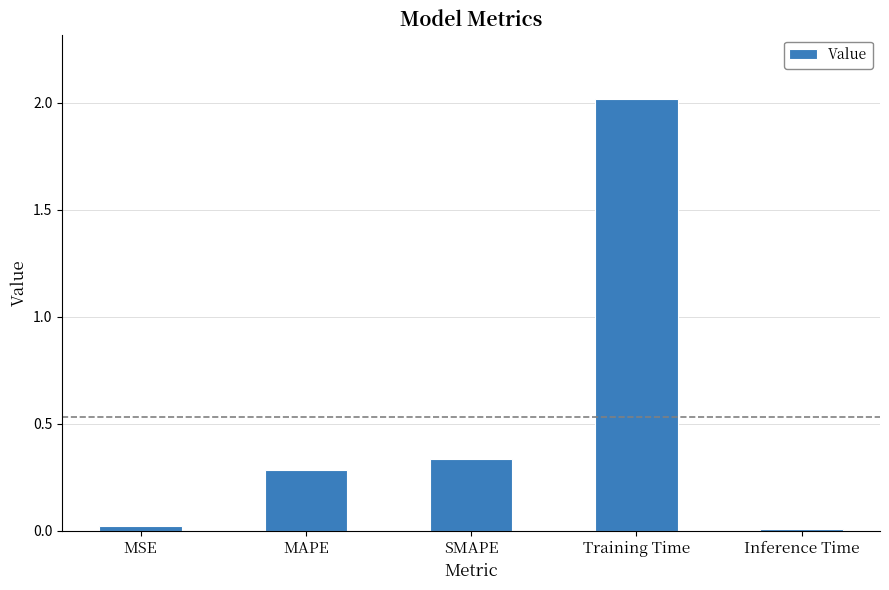

What is the sum of all values?

2.7